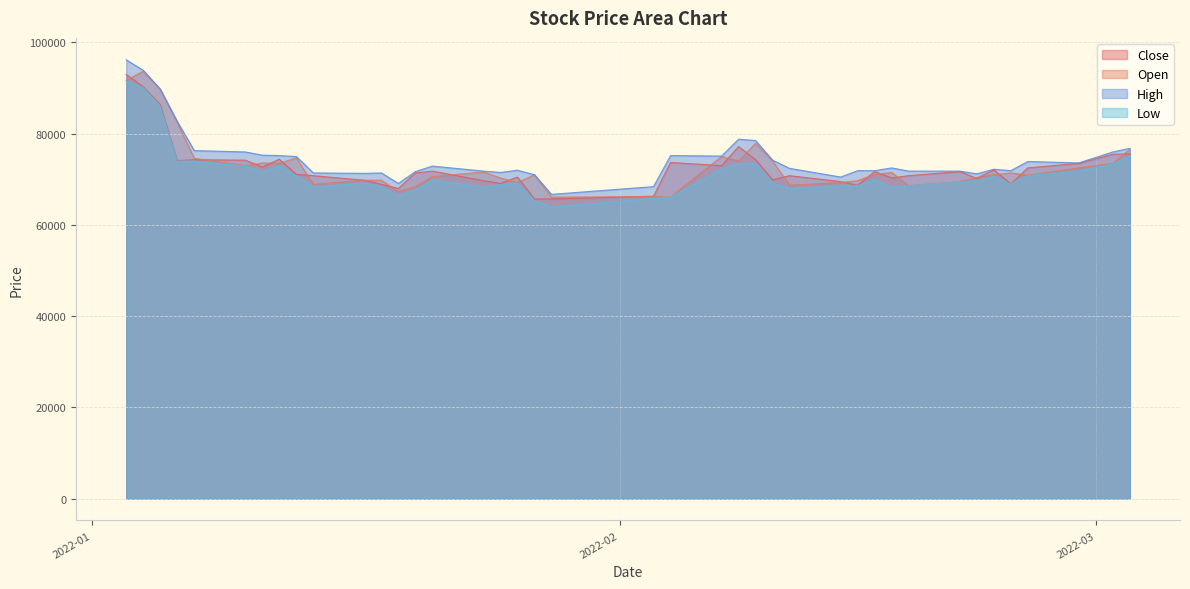

Which series has the widest spread of values?

High